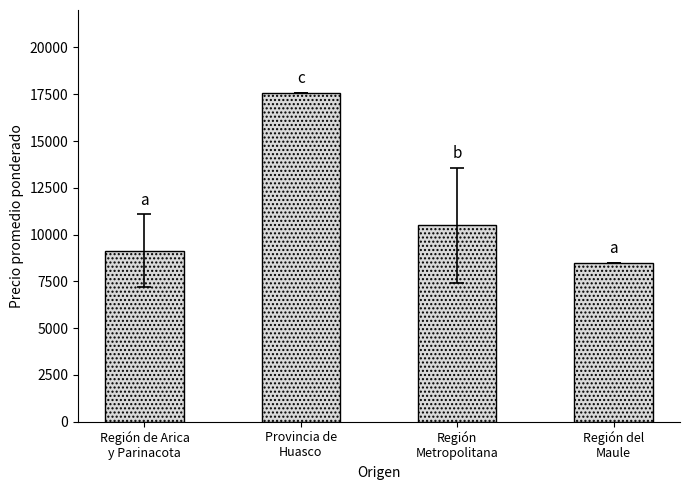

What is the label of the 4th bar from the left?

Región del
Maule